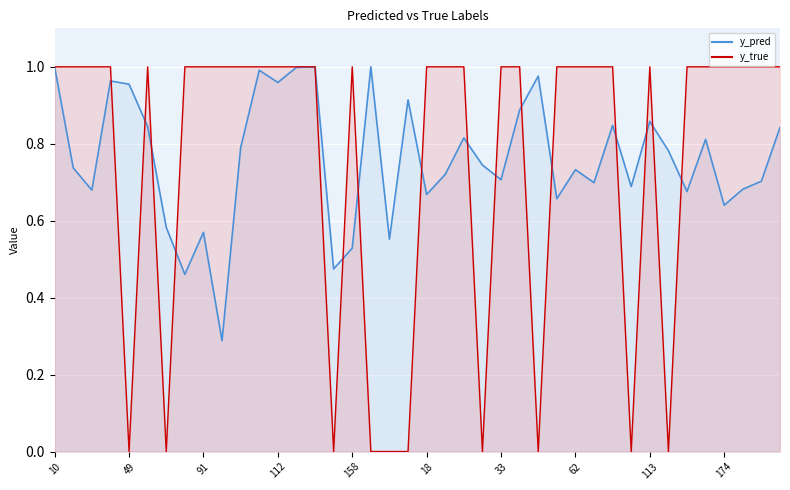

Which series has the widest spread of values?

y_true